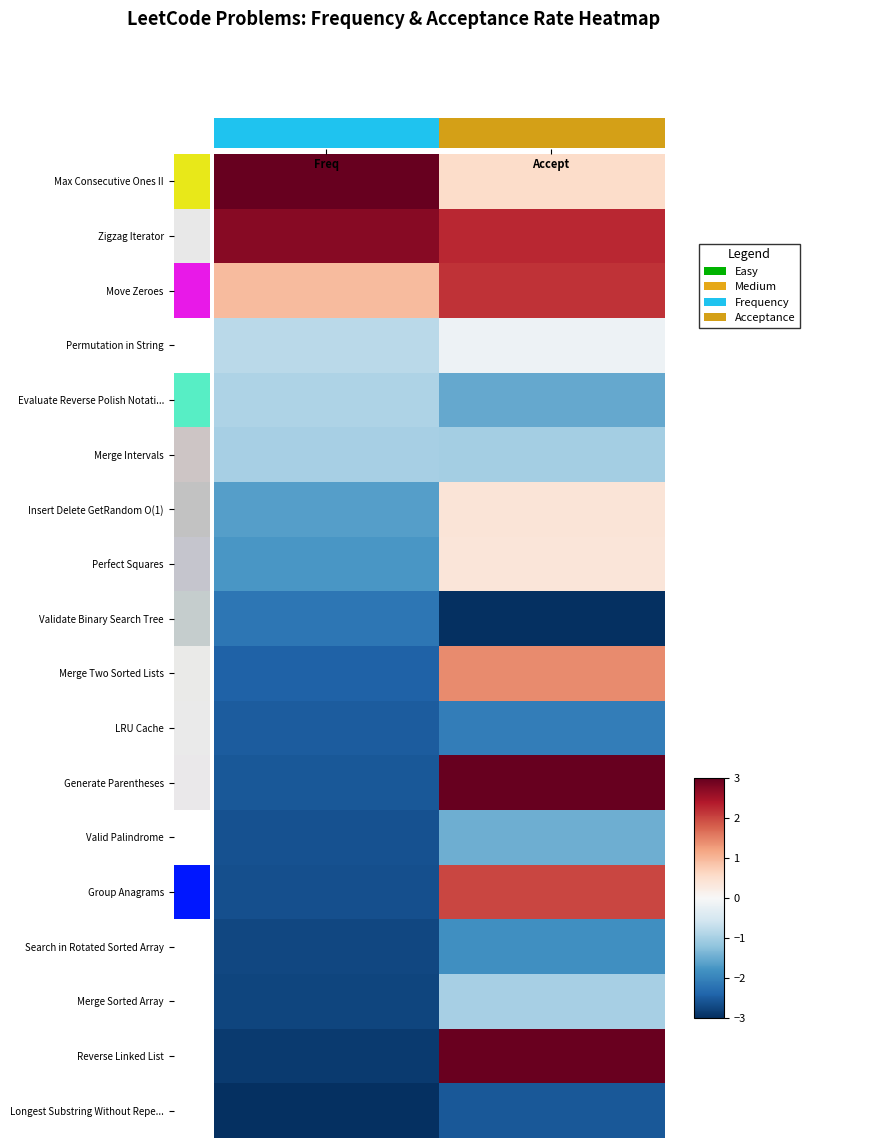

At how many categories does at least one series exceed 0?

2